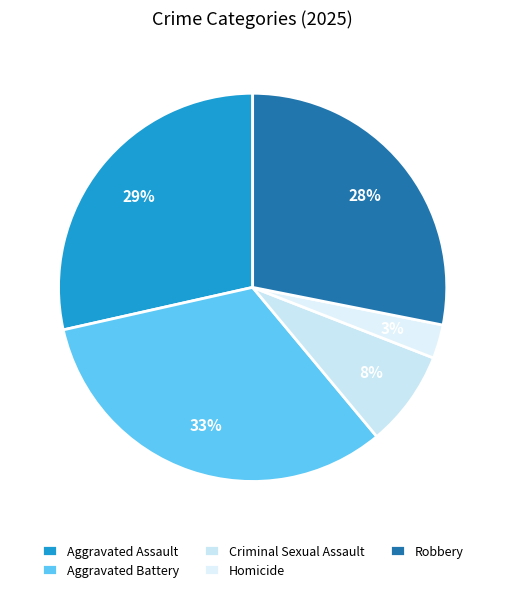

Is the sum of Homicide and Robbery greater than half?

No